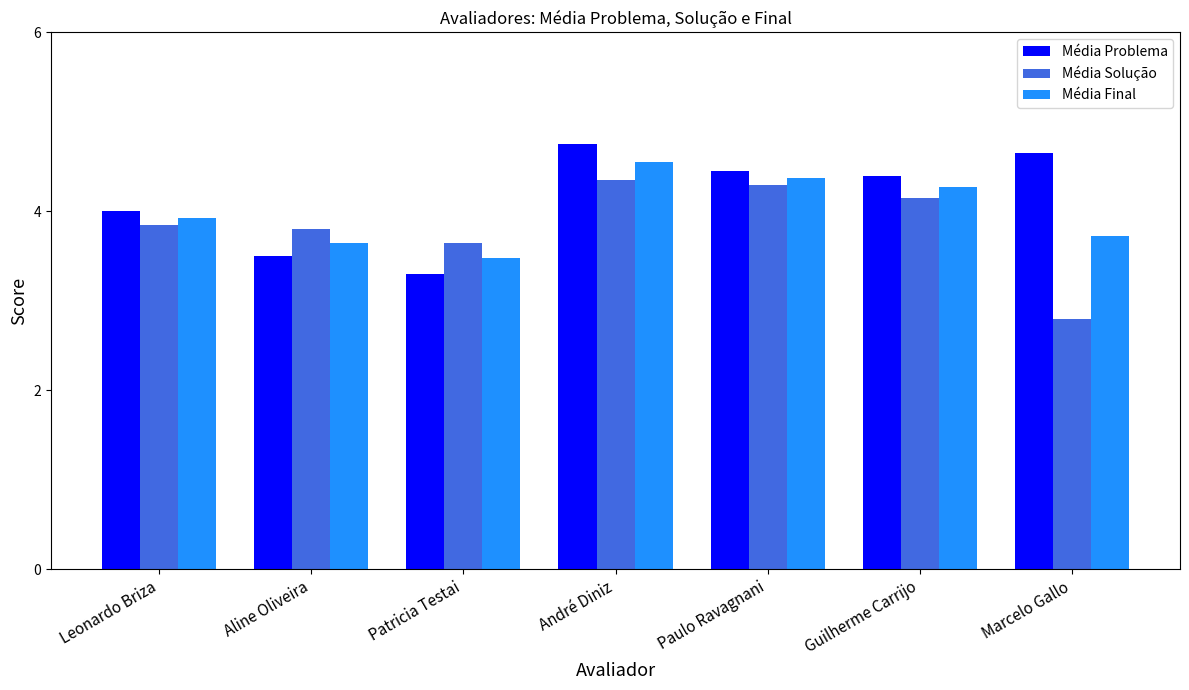

Does the chart contain any negative values?

No